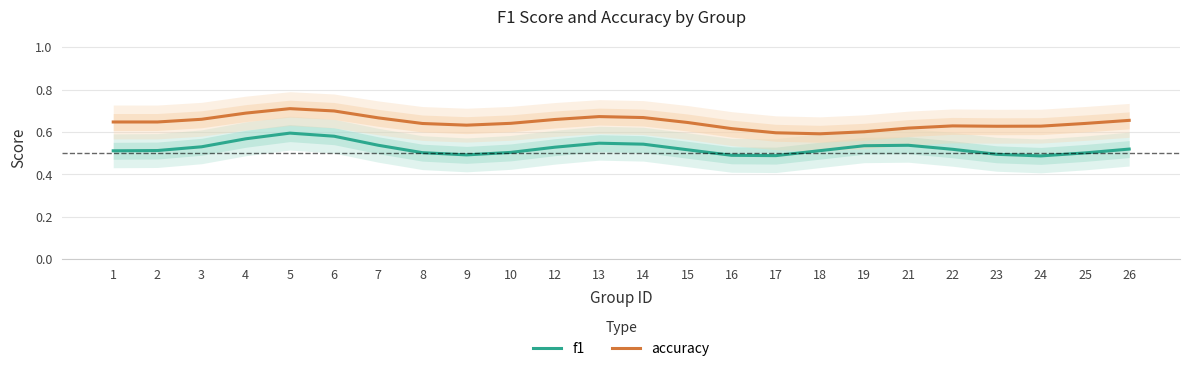

How many interior local valleys does the accuracy series have?

4